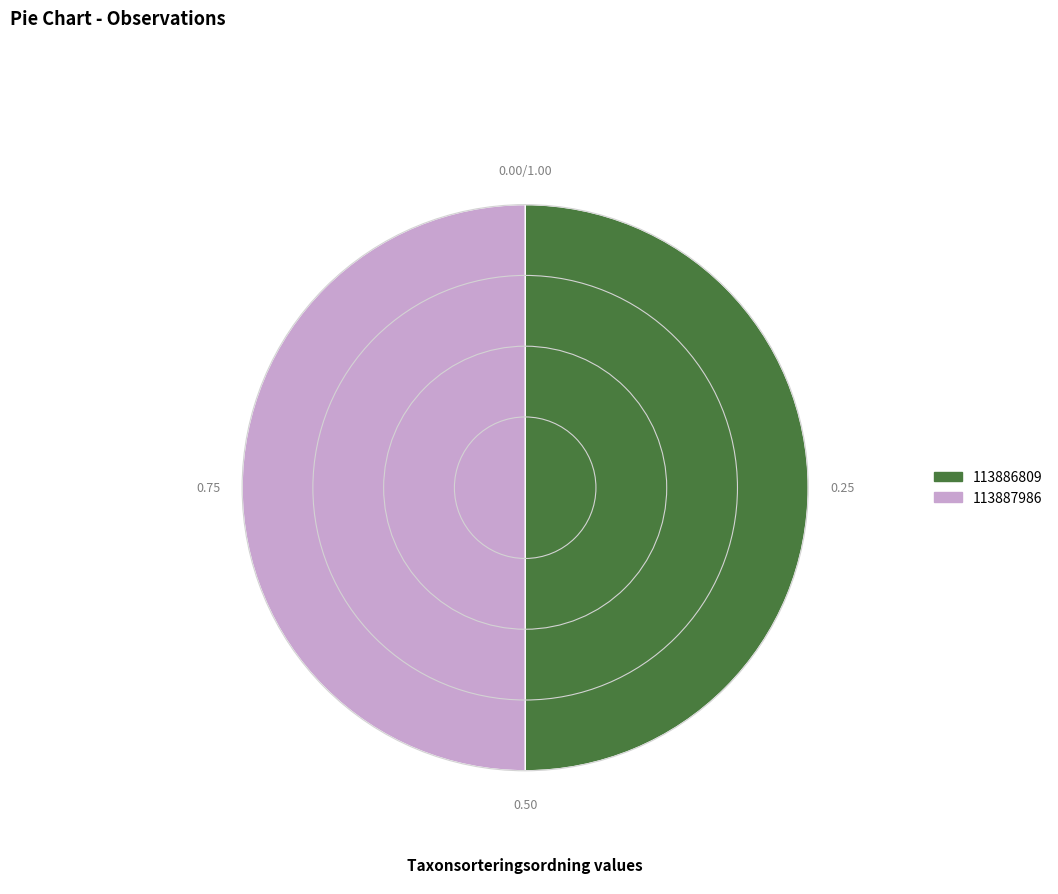

Is the sum of 113887986 and 113886809 greater than half?

Yes